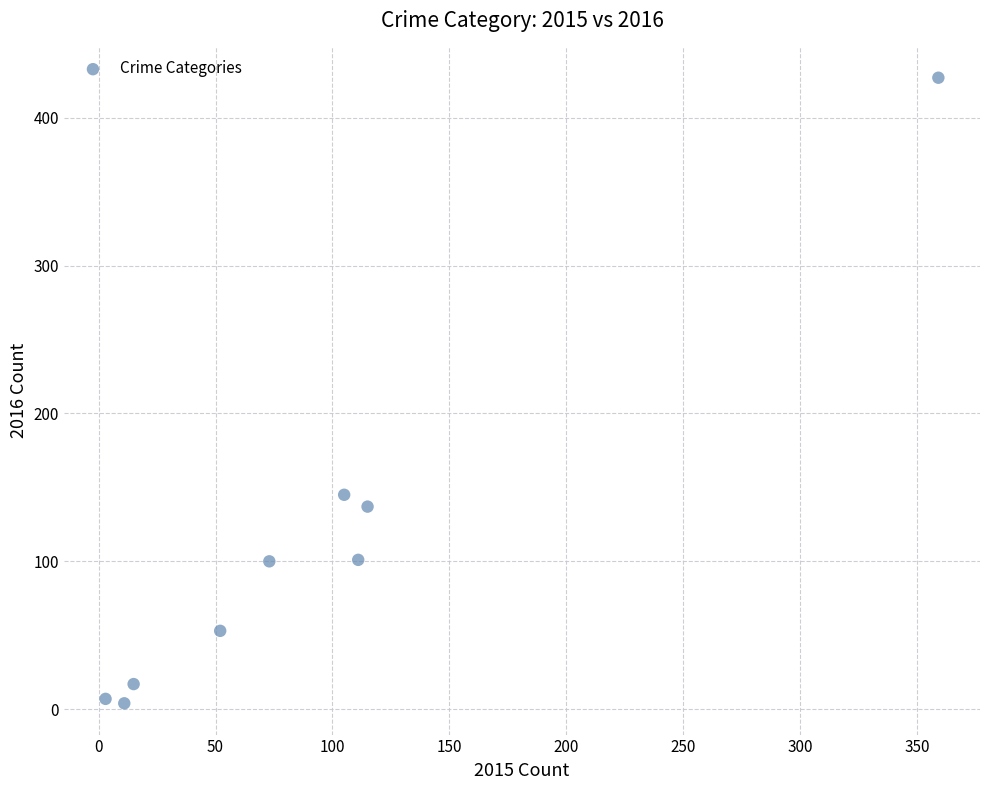

What is the range of X values (max minus min)?

356